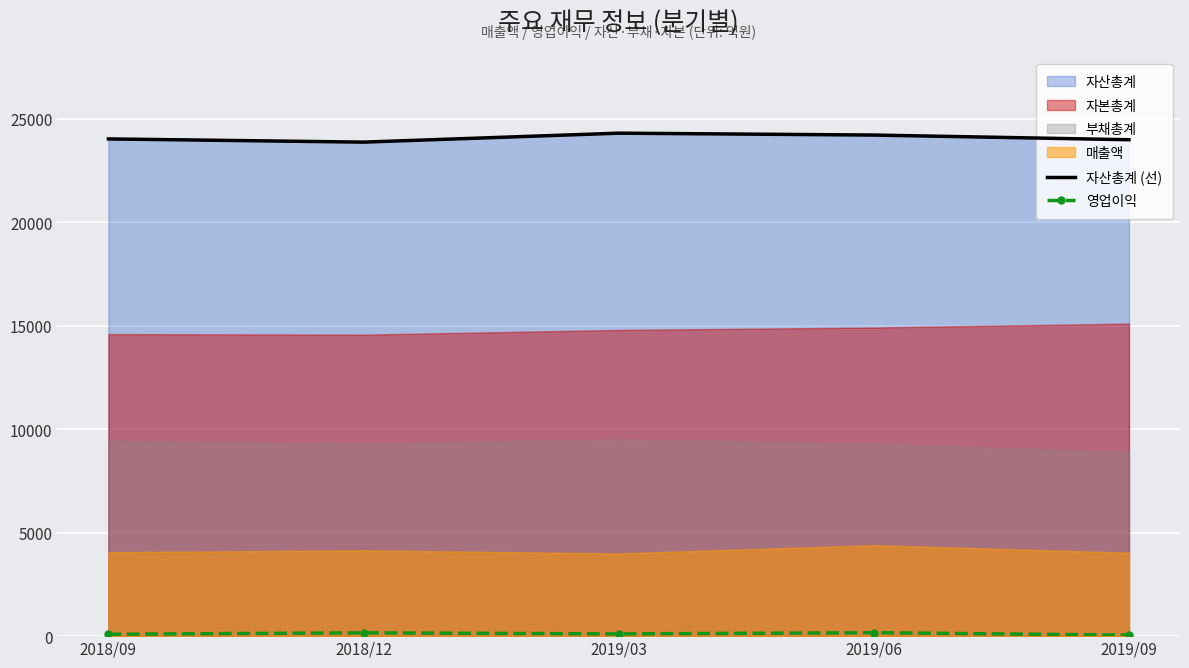

How many data points in 영업이익 are above 107?

2